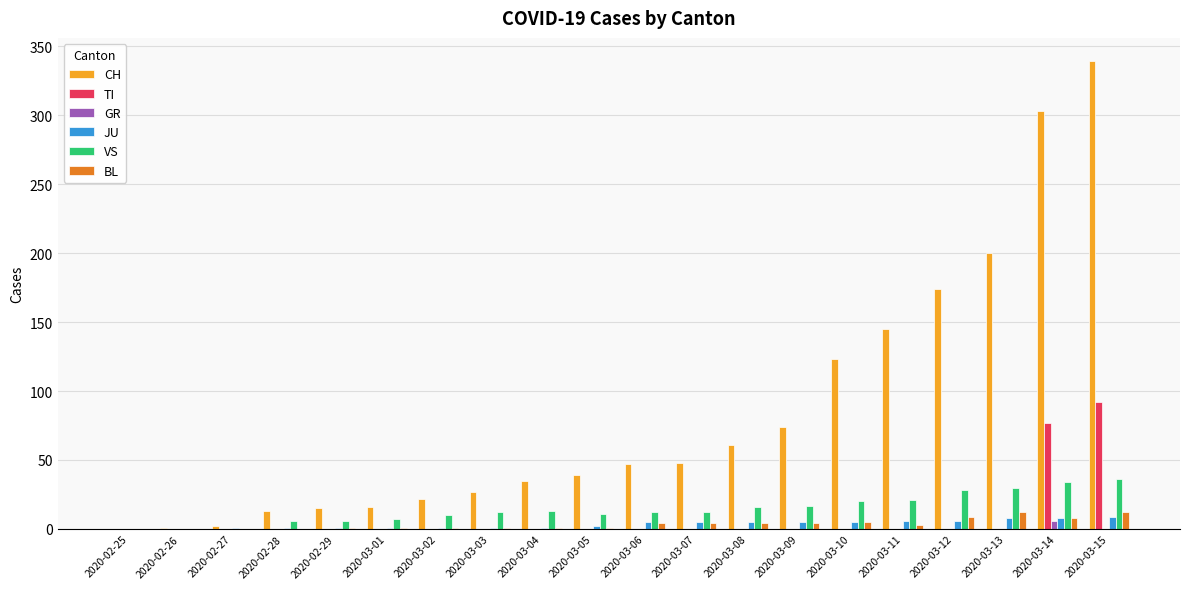

How many series are shown in this chart?

6